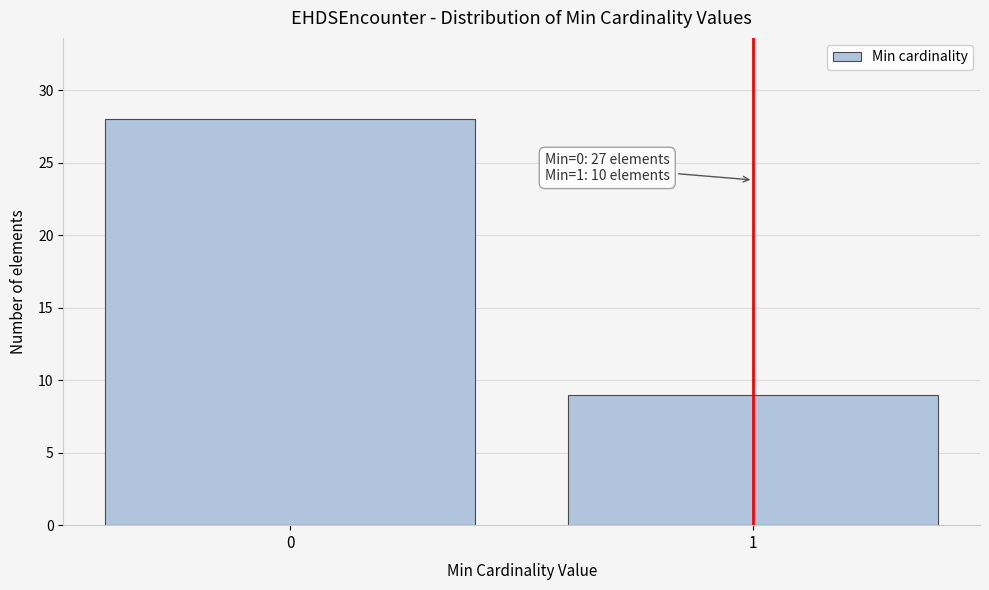

Reading right to left, extract all data points from this chart.

9	28